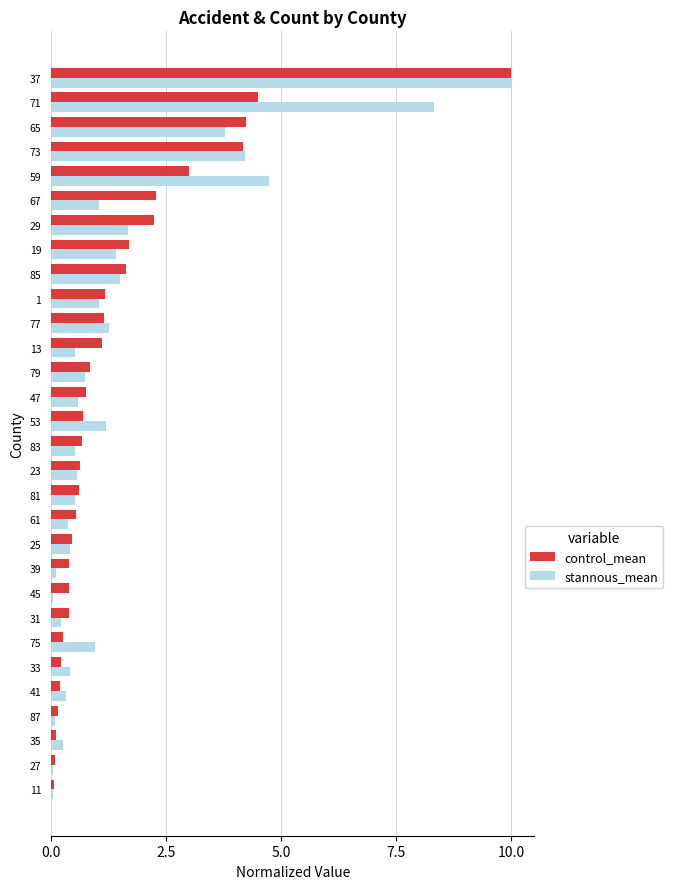

What is the spread (max minus min) of values at 11?

0.0